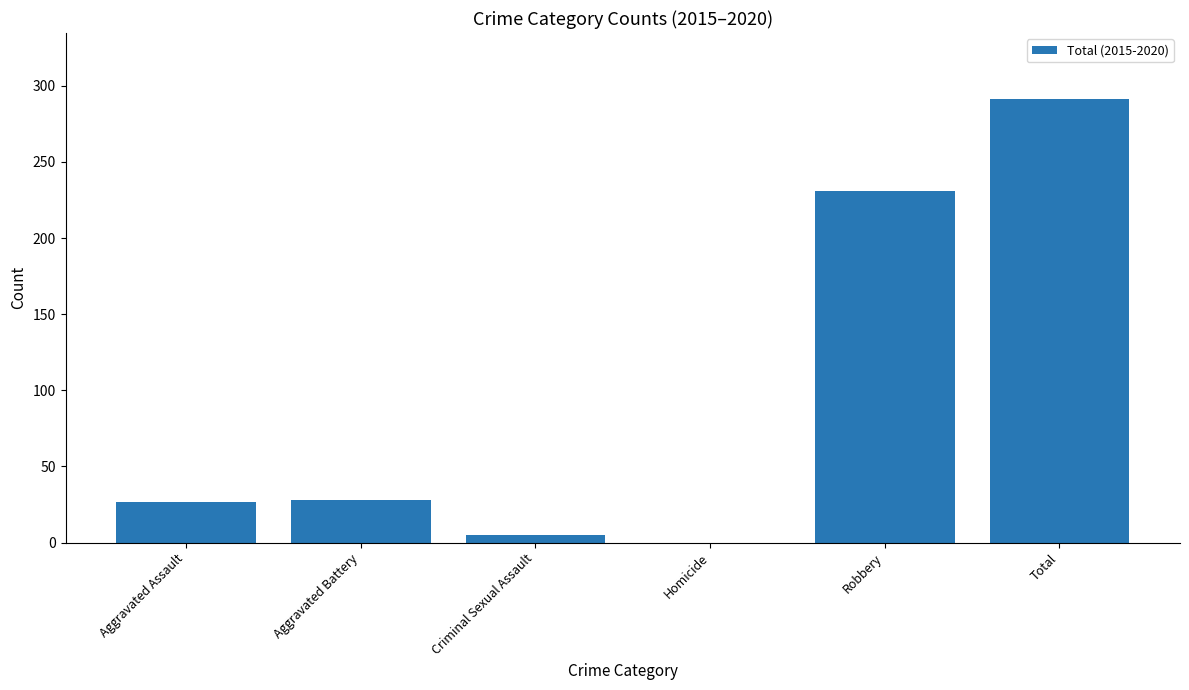

What is the sum of all values?

582